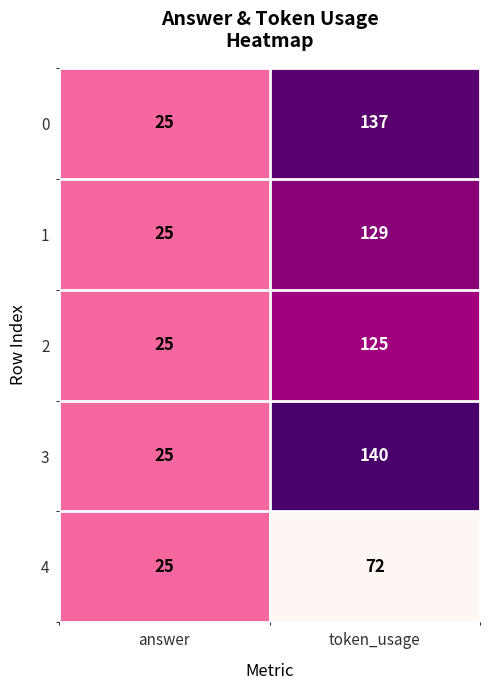

List the labels in order of 1 value, smallest first.

answer, token_usage